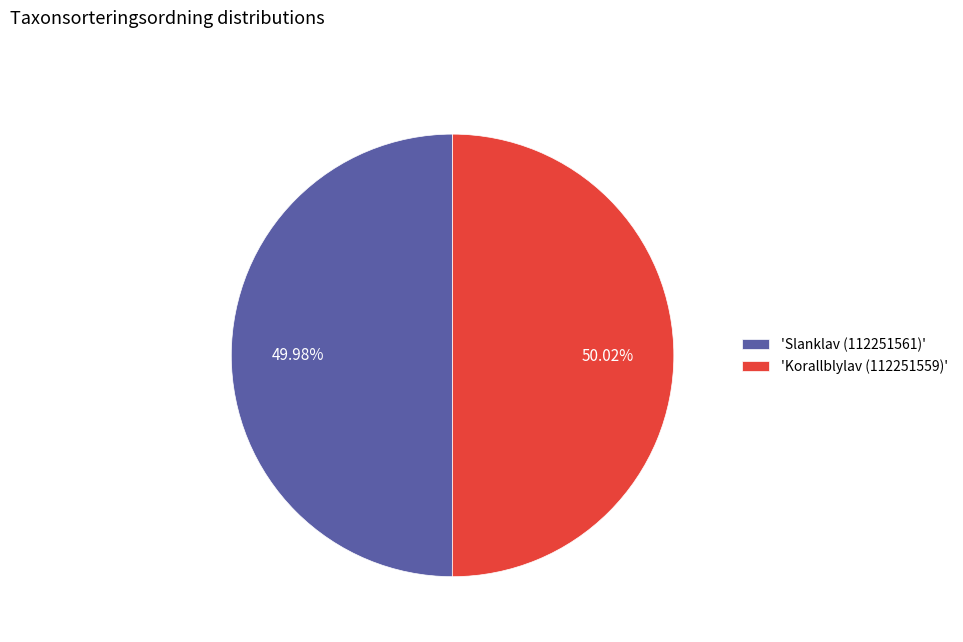

Count the number of slices in the pie.

2